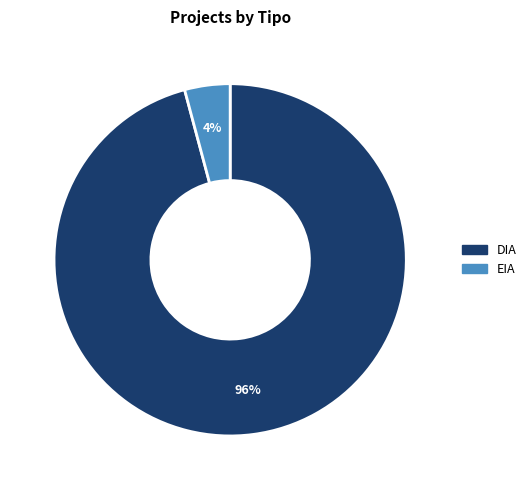

To the nearest percent, what is the average slice percentage?

50%